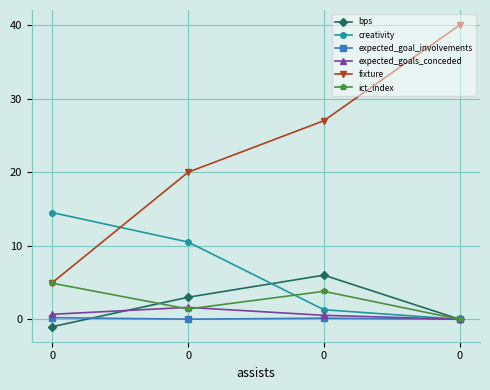

How many lines are shown in the chart?

6